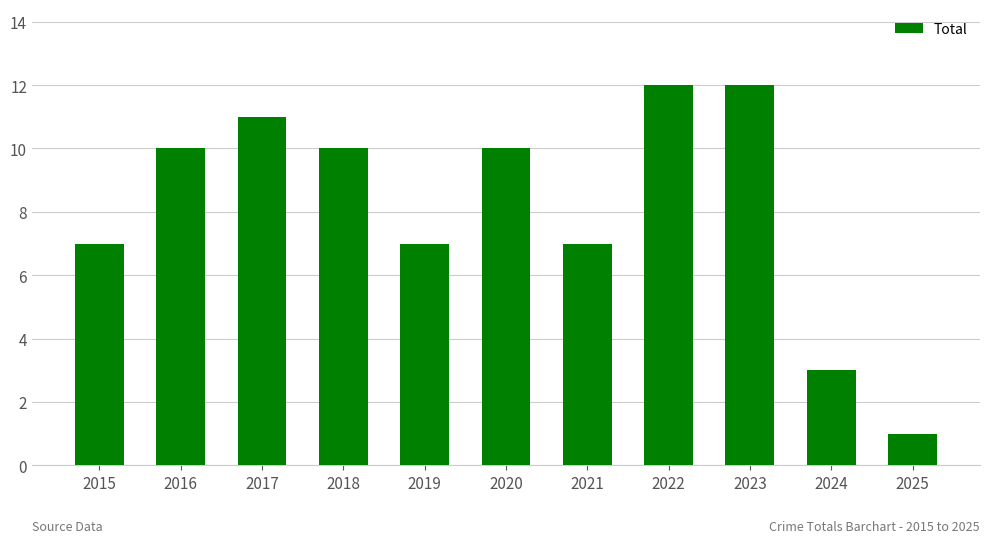

What is the difference between the values at 2021 and 2025?

6